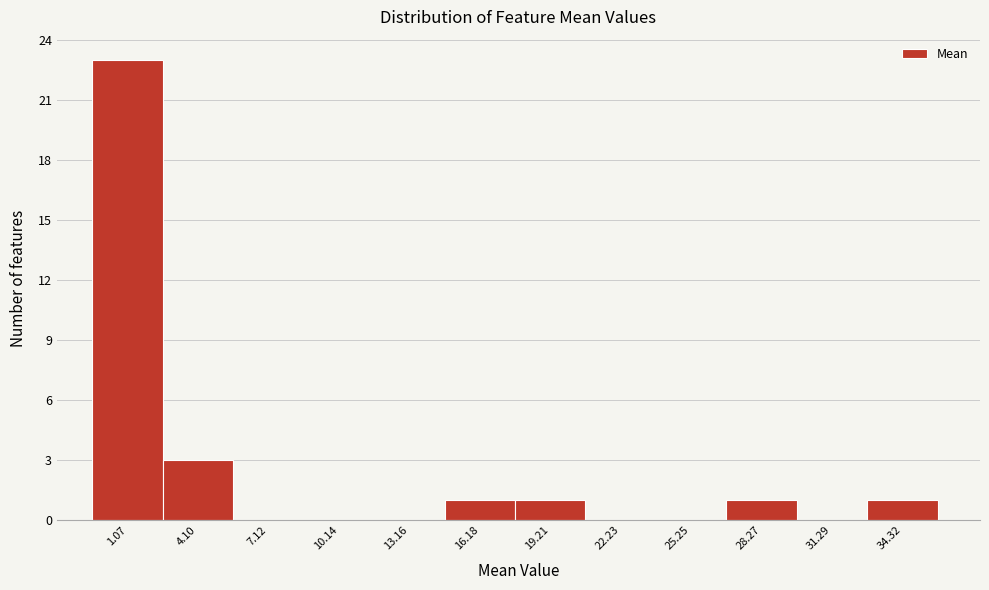

Reading left to right, list every bar in this chart as the range it spans on the x-axis followed by its height. Neither the bar edges nor the heights are printed on the chart, so give them approximately, as read against the axes.

-0.5 to 2.5: 23
2.5 to 5.5: 3
5.5 to 8.5: 0
8.5 to 11.5: 0
11.5 to 14.5: 0
14.5 to 17.5: 1
17.5 to 20.5: 1
20.5 to 23.5: 0
23.5 to 27.0: 0
27.0 to 30.0: 1
30.0 to 33.0: 0
33.0 to 36.0: 1